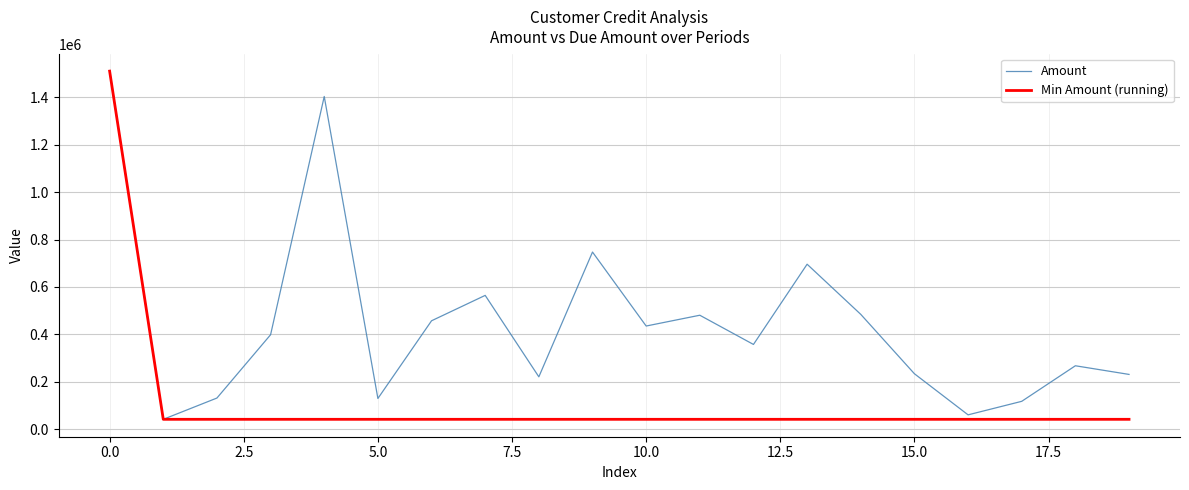

List the series in order of their overall mean, highest first.

Amount, Min Amount (running)